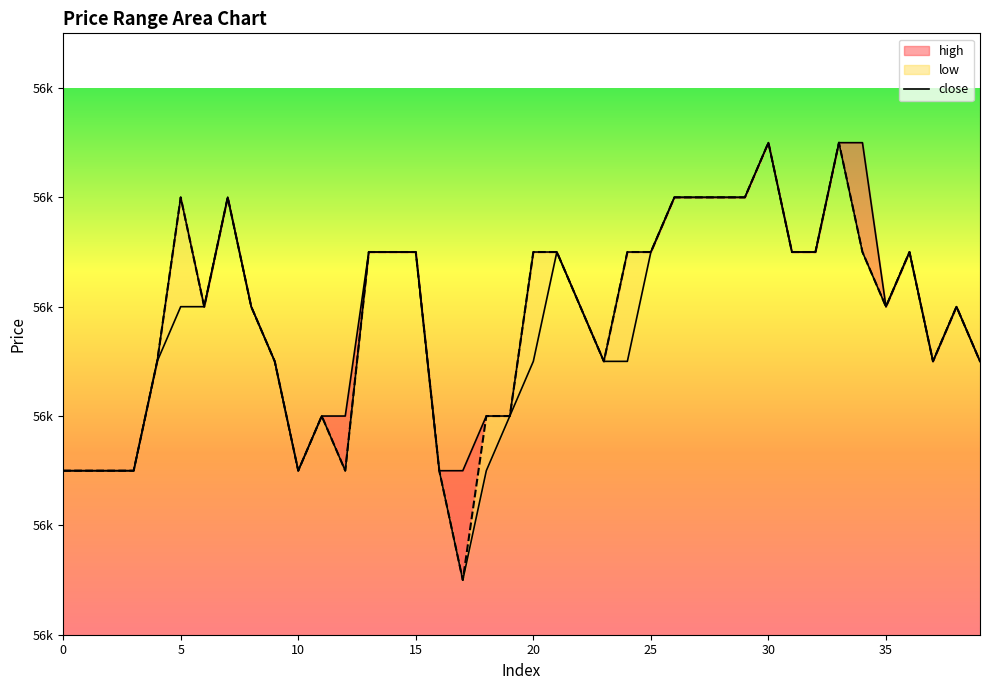

What is the minimum value shown in the chart?

56150